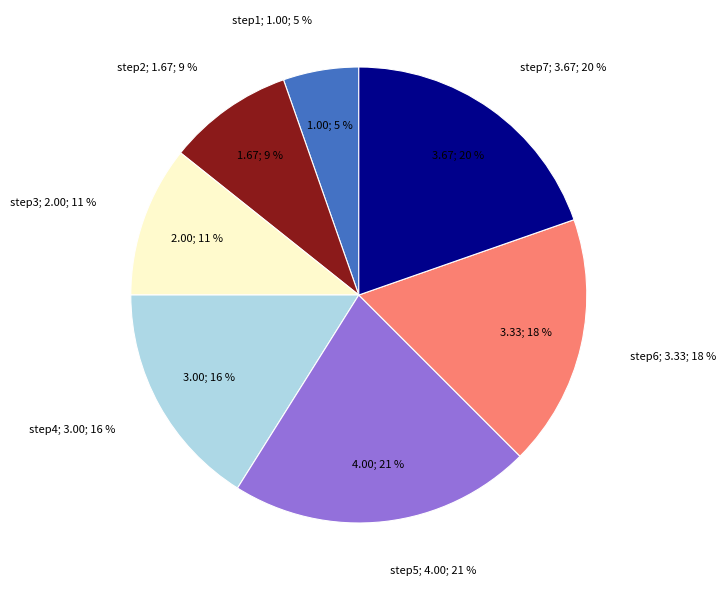

What is the smallest slice in the pie chart?

step1